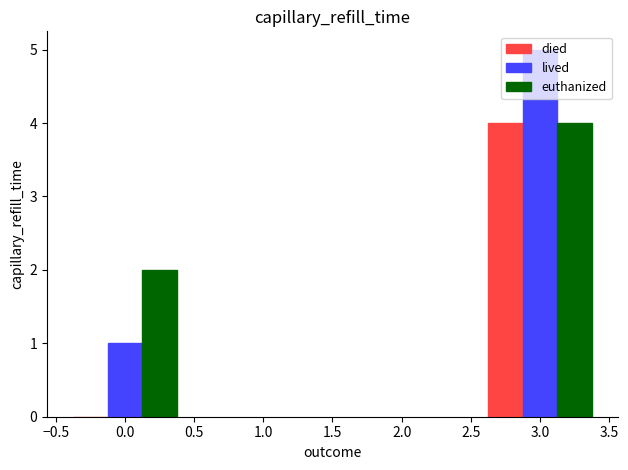

Is it true that died equals -2 at 0.0?

False